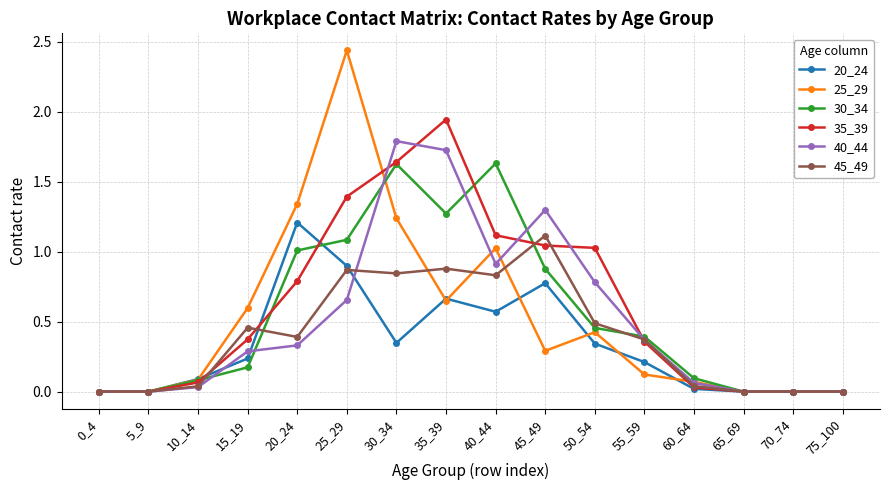

How many lines are shown in the chart?

6